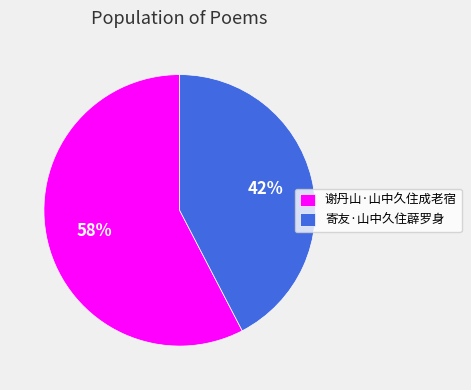

Do 谢丹山·山中久住成老宿 and 寄友·山中久住薜罗身 together represent more than half of the pie?

Yes